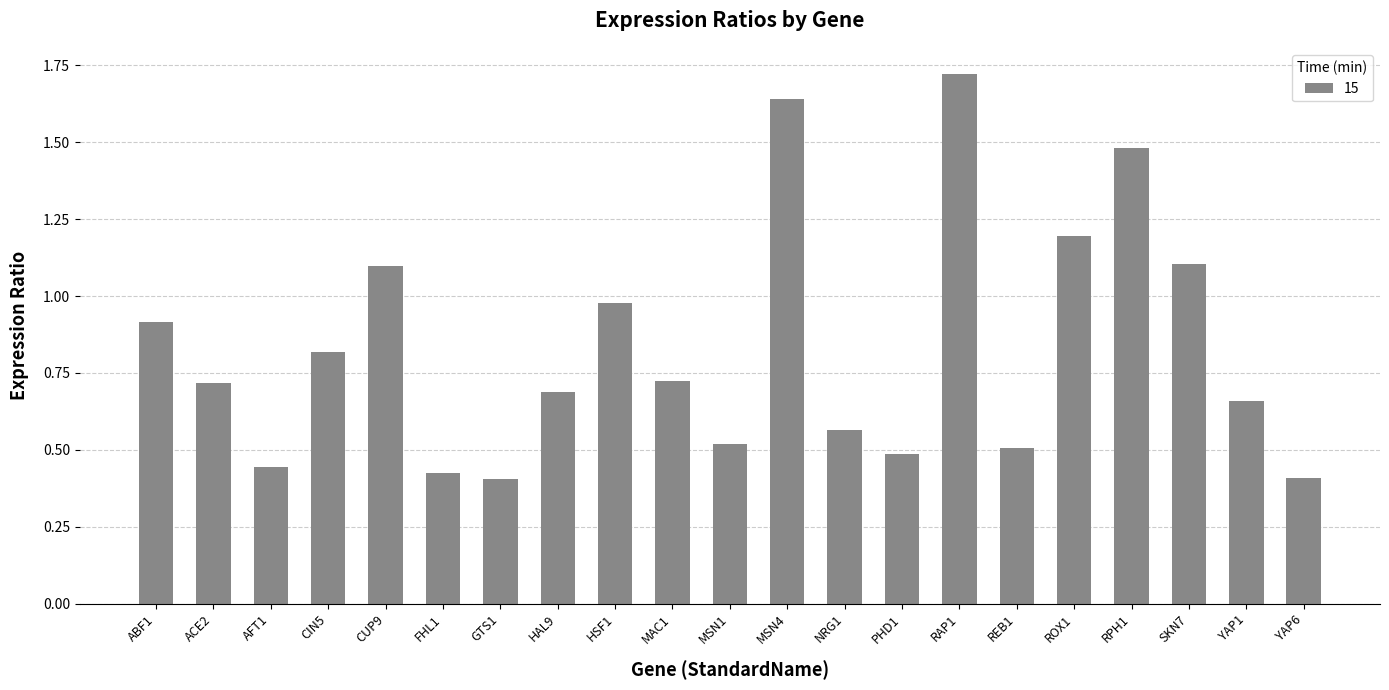

Which label corresponds to the largest value in the chart?

RAP1